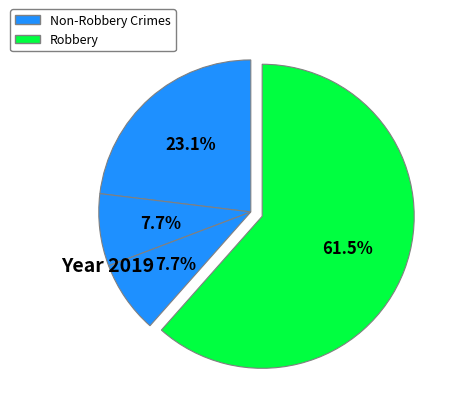

How many slices are in this pie chart?

4